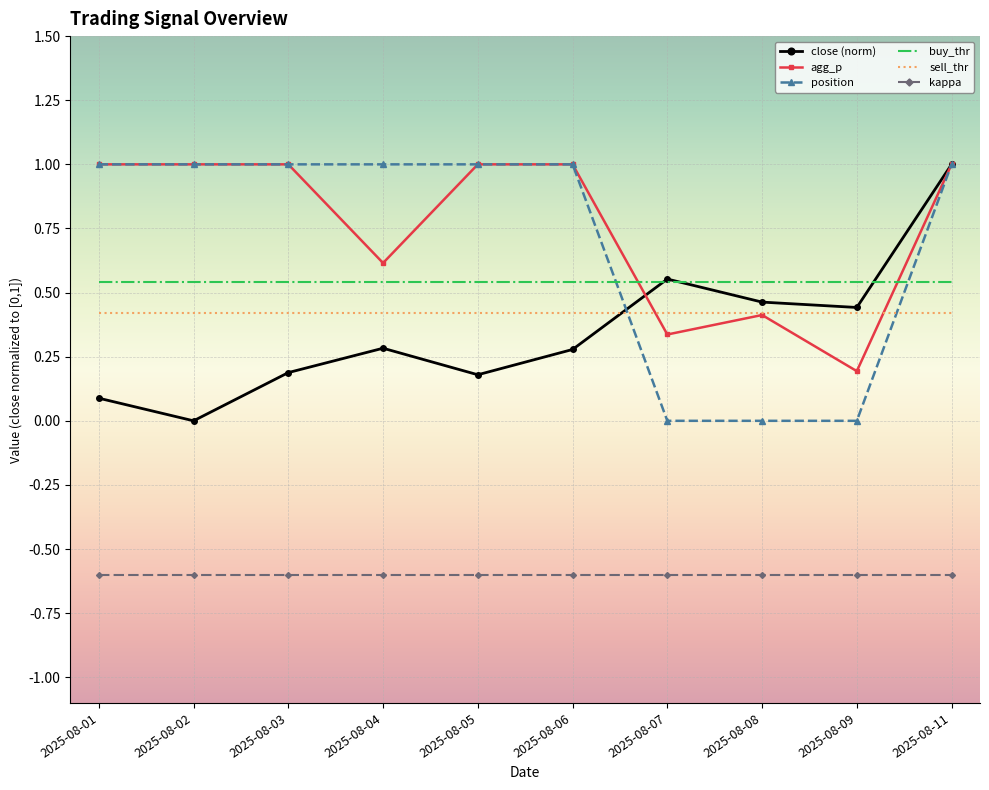

True or false: sell_thr and kappa cross at least once.

False